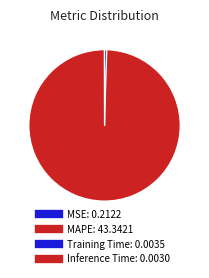

Which slice is the largest?

MAPE